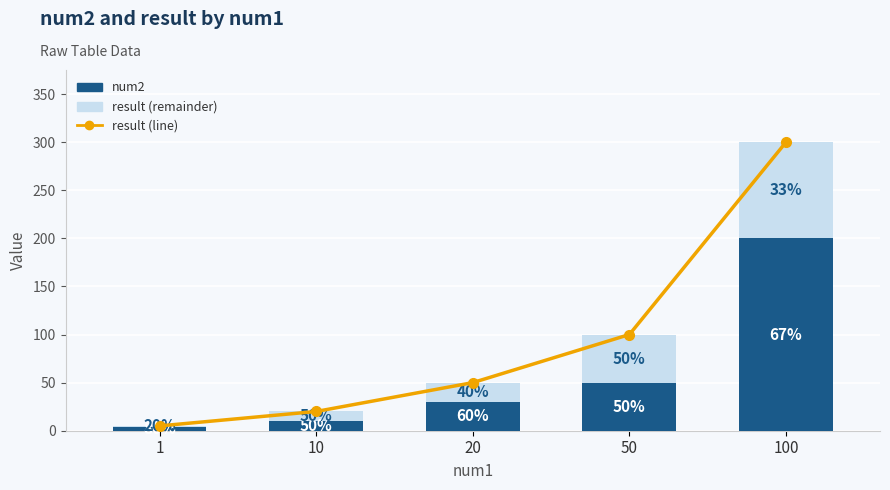

What is the difference between the second highest and second lowest values in the result (line) series?

80